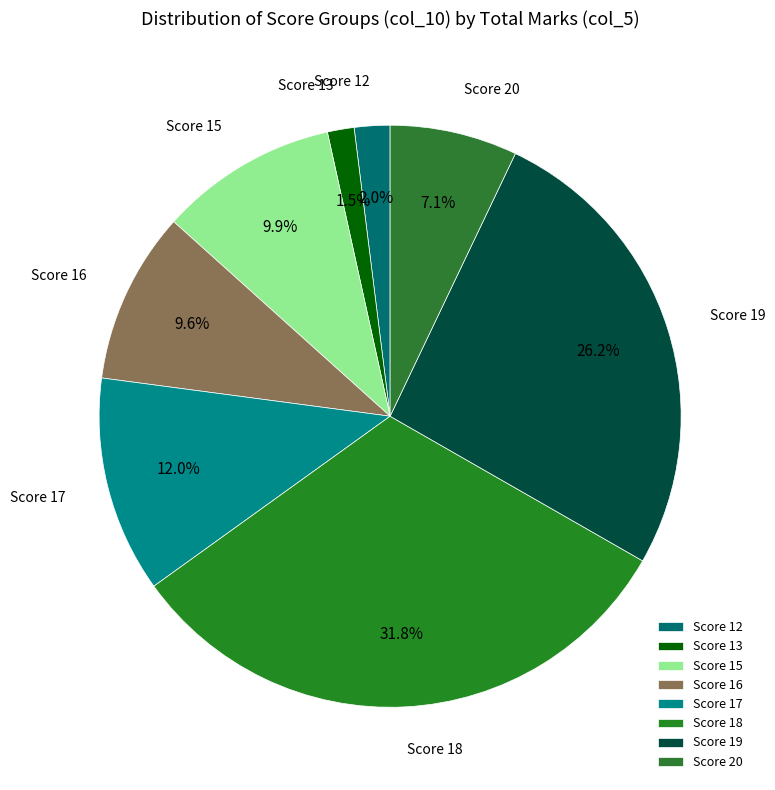

What is the largest slice in the pie chart?

Score 18